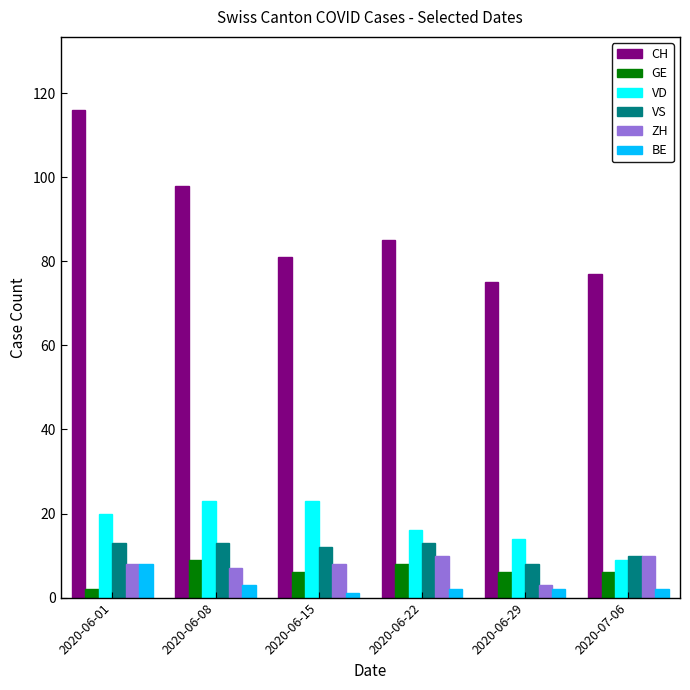

What is the maximum value for CH?

116